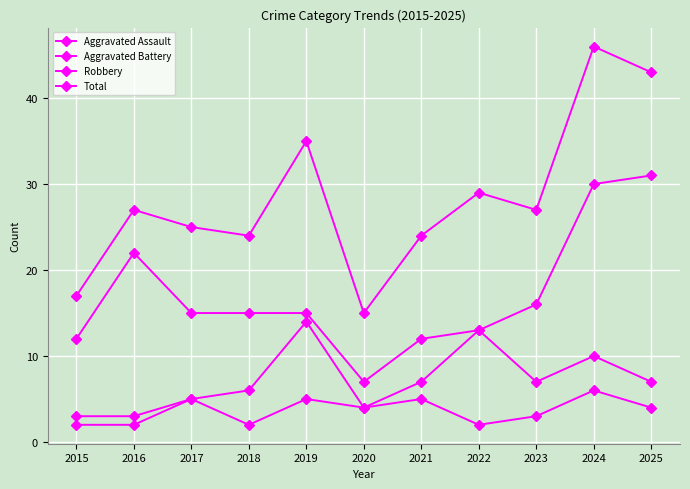

Where is the first local minimum for Robbery?

2020